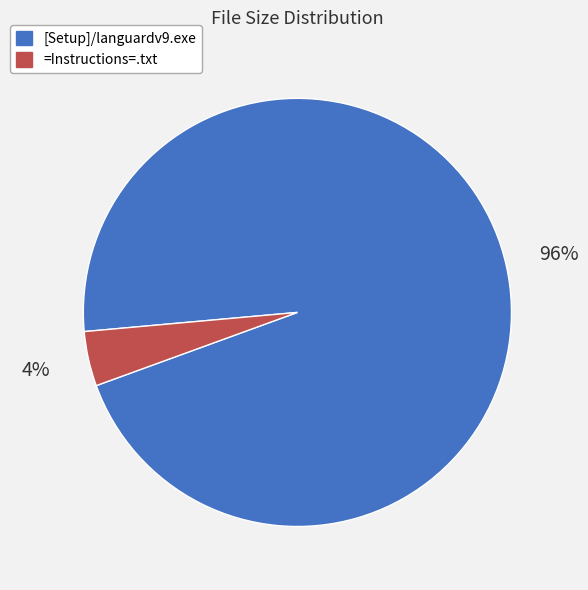

What is the largest slice in the pie chart?

[Setup]/languardv9.exe